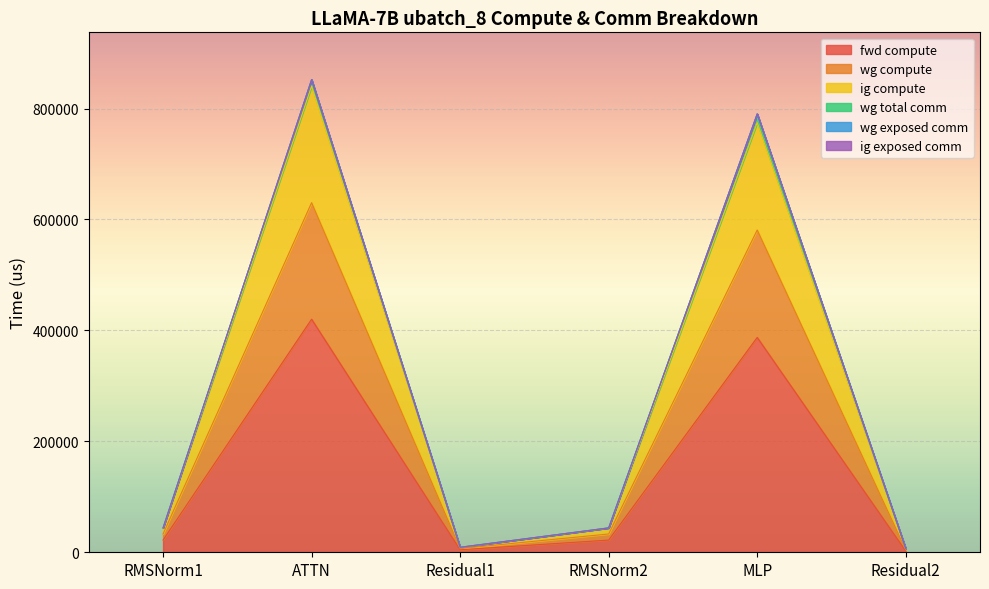

At which category is the sum across all series the highest?

ATTN